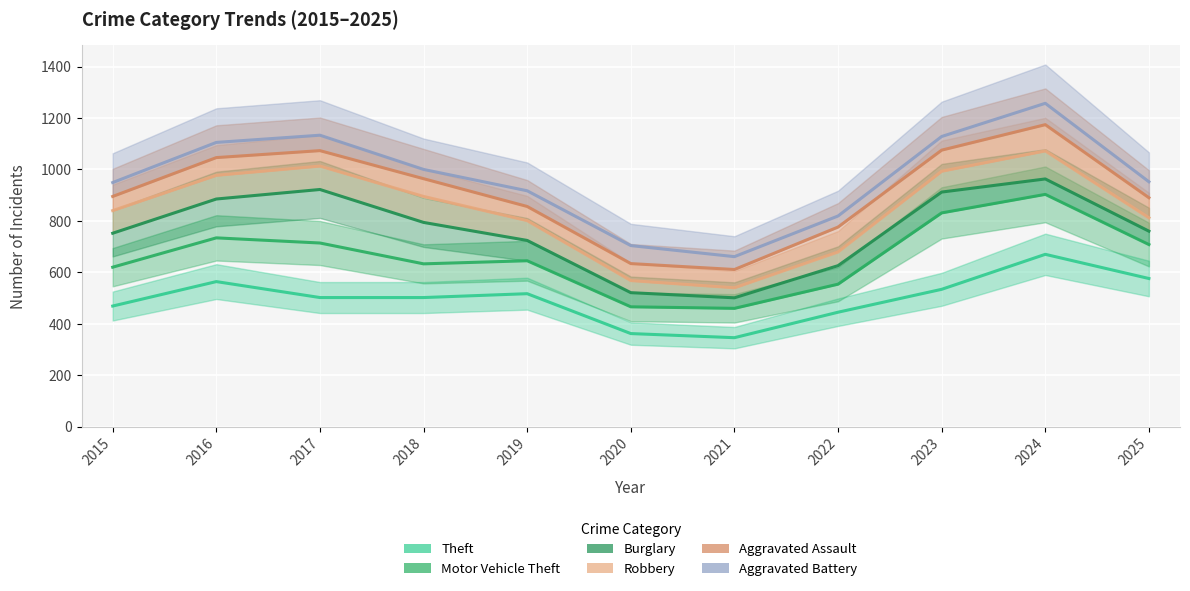

Which series has the largest total across all categories?

Aggravated Battery